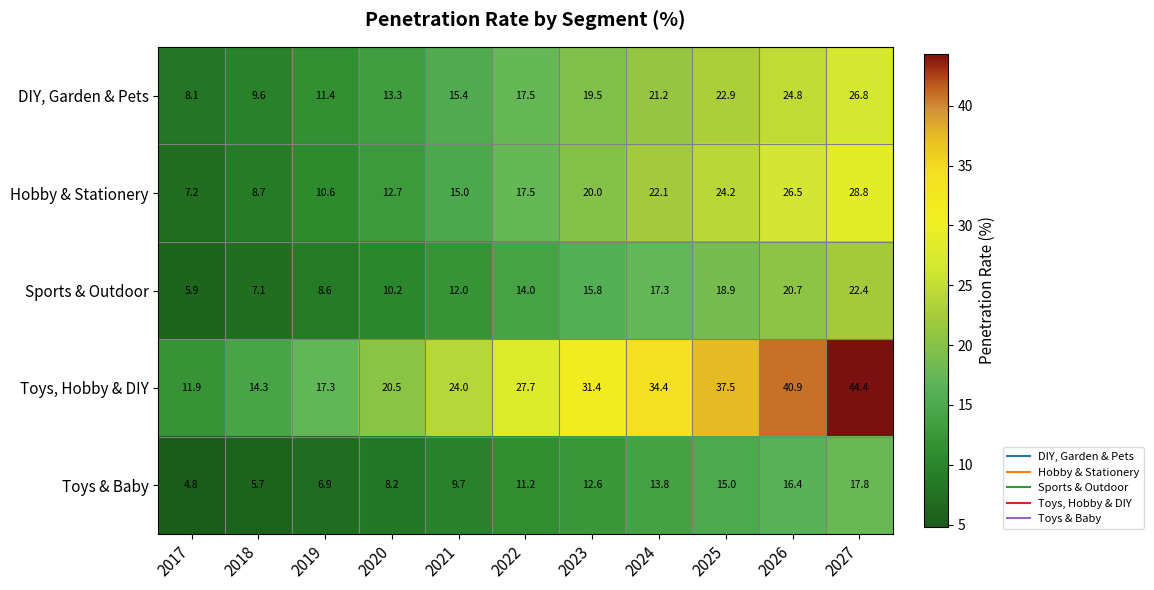

True or false: Toys, Hobby & DIY has a value of 52.6 at 2024.

False